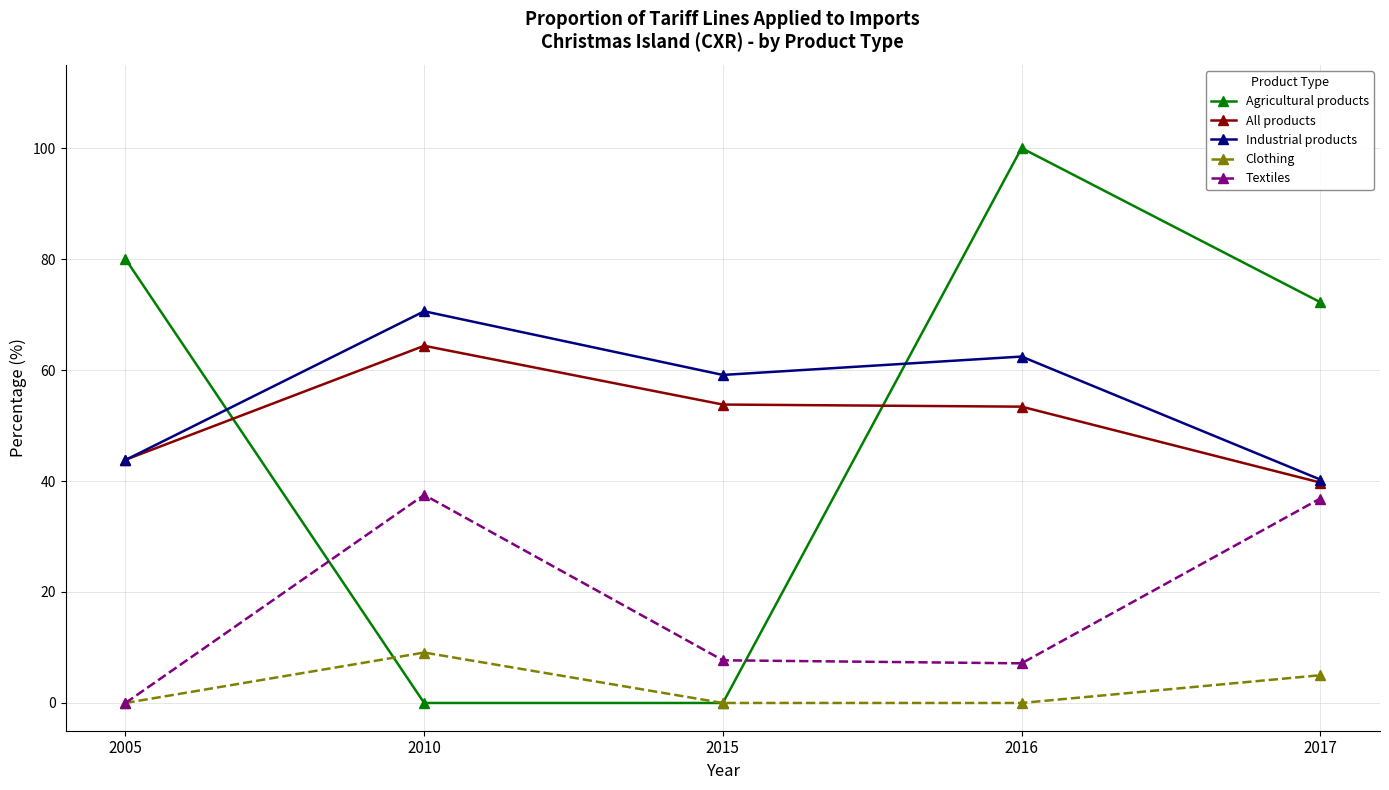

Which series has the largest range (max minus min)?

Agricultural products